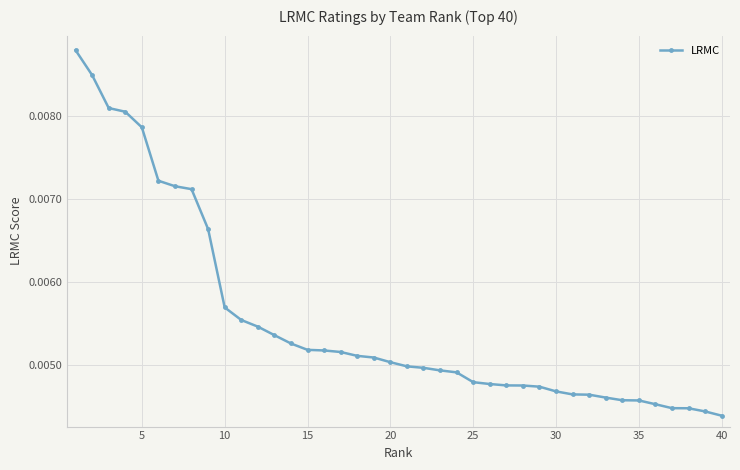

Between 15 and 10, which is larger?

10